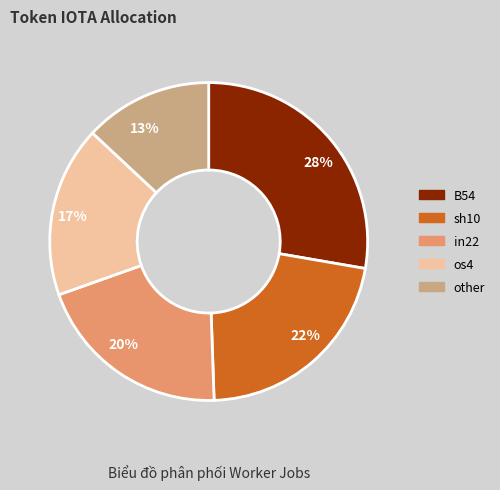

What is the largest slice in the pie chart?

28%